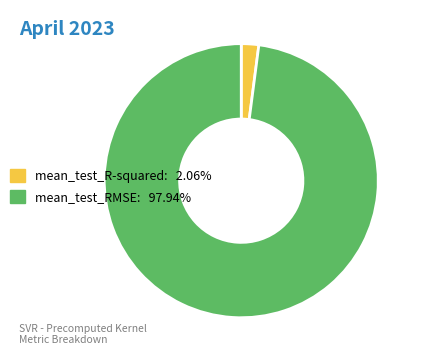

Is there a majority slice in this chart?

Yes